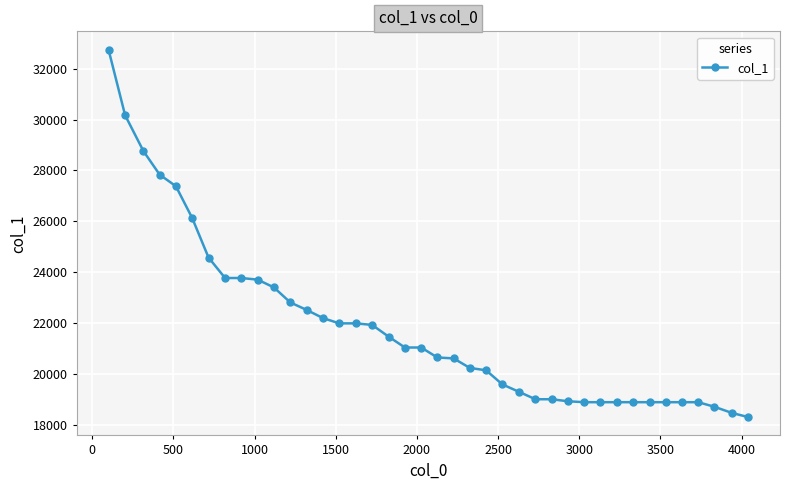

What is the value of the 19th point from the left?

21040